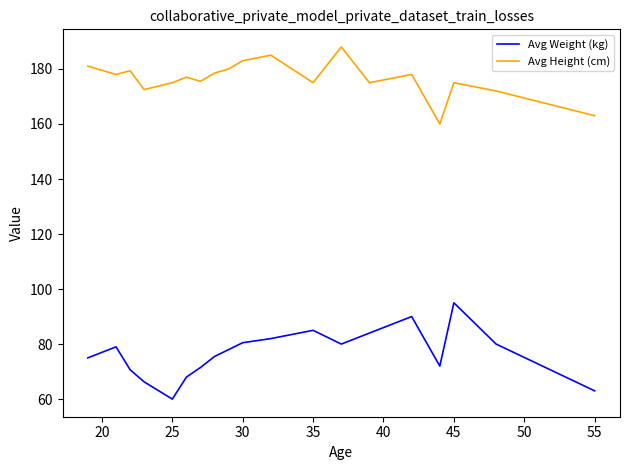

List the series in order of their overall mean, highest first.

Avg Height (cm), Avg Weight (kg)